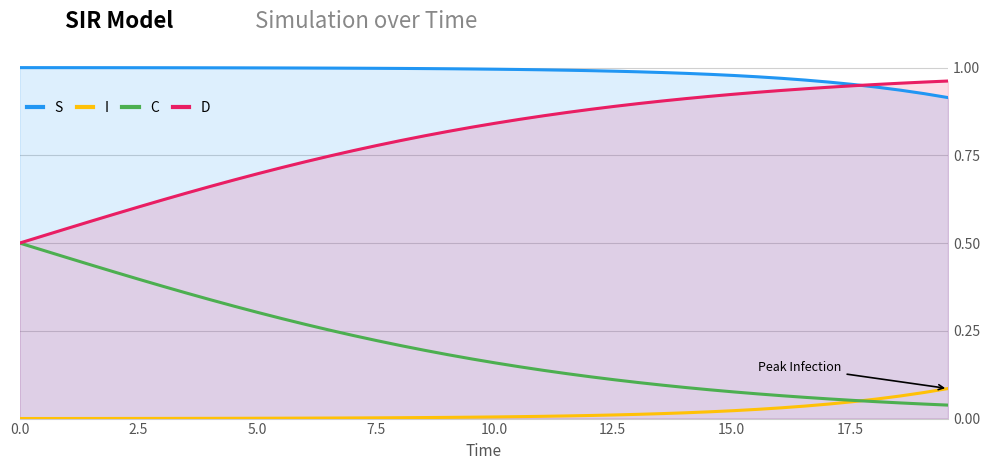

What is the sum of all I values?

0.6